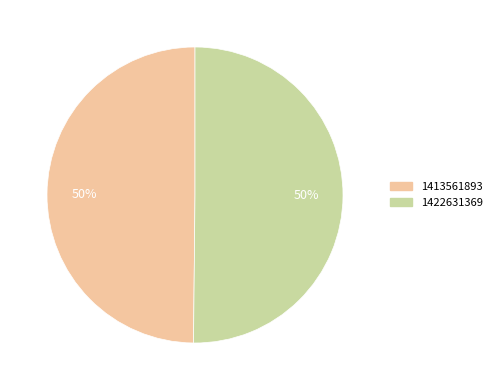

The 1422631369 slice represents 37% of the pie. True or false?

False